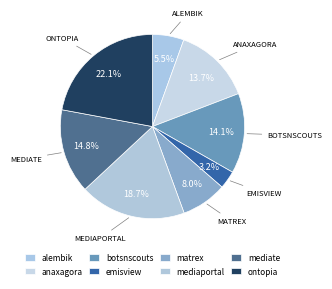

How many slices are in this pie chart?

8